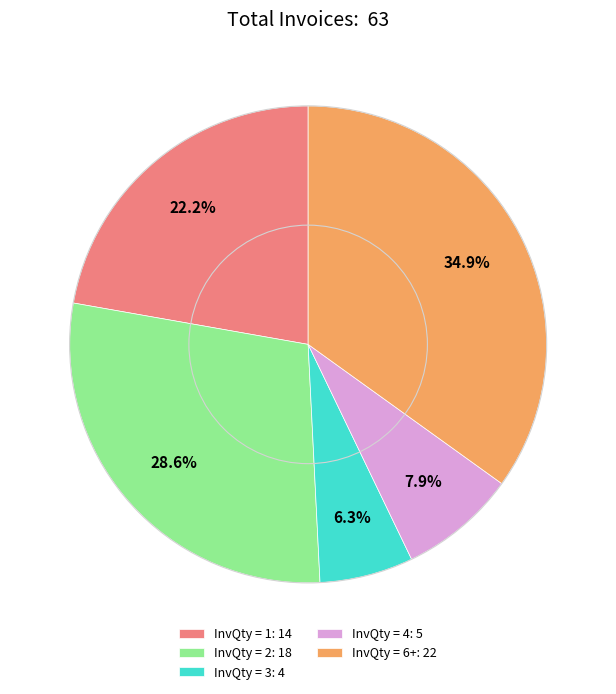

Which slice is the largest?

InvQty = 6+: 22